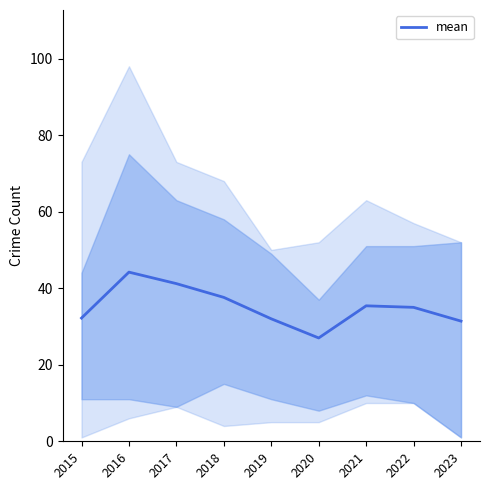

Is it true that the value at 2023 is 31.4?

True